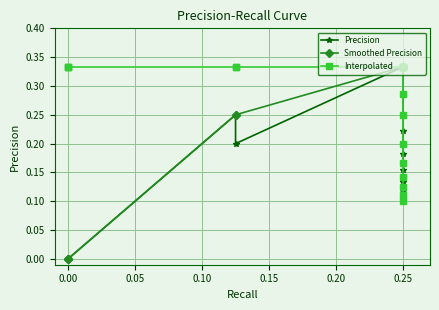

Count the Interpolated values in the range 0 to 1.

20